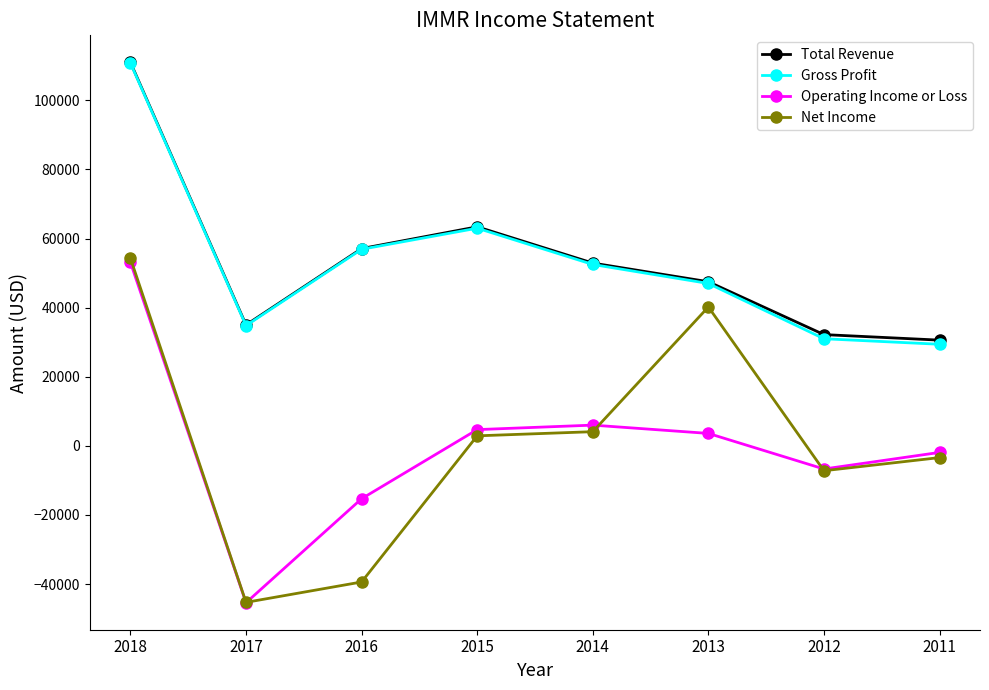

The value of Total Revenue at 2016 is 34575. True or false?

False